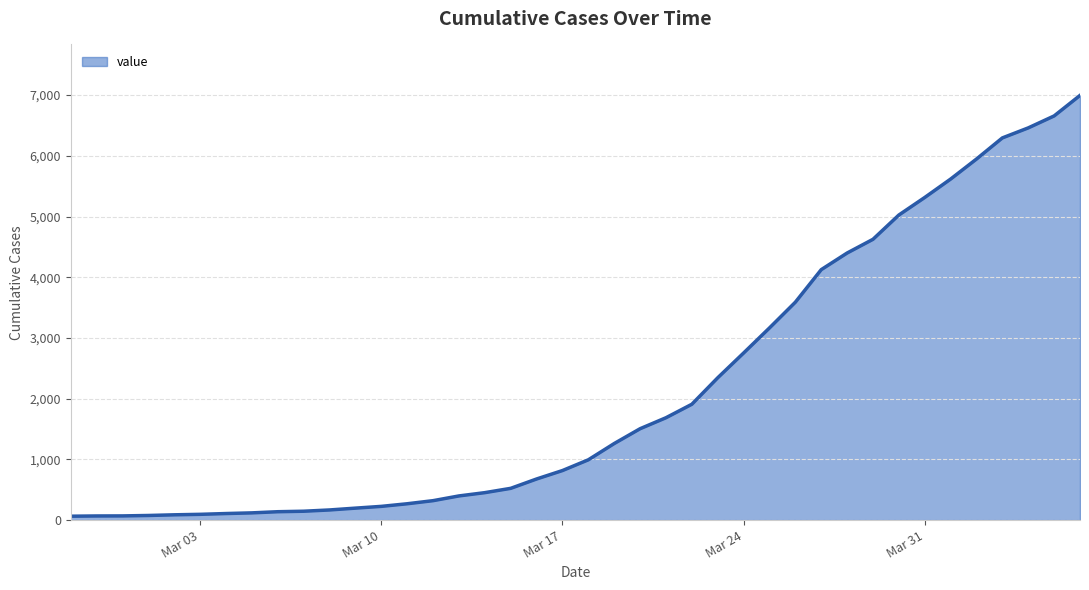

What is the maximum value shown in the chart?

6995